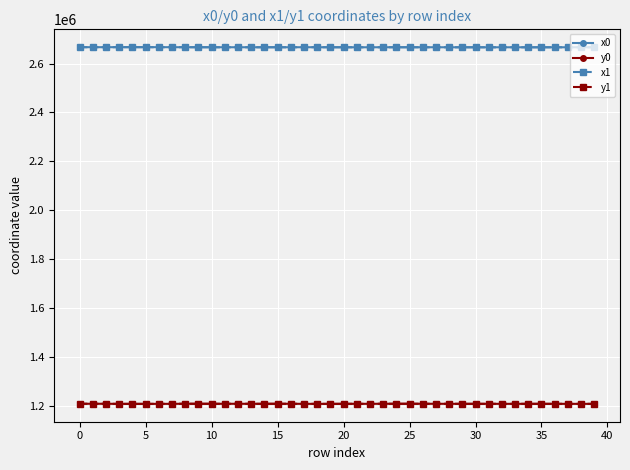

What is the value of the x1 point at the 25th from the left?

2667038.4